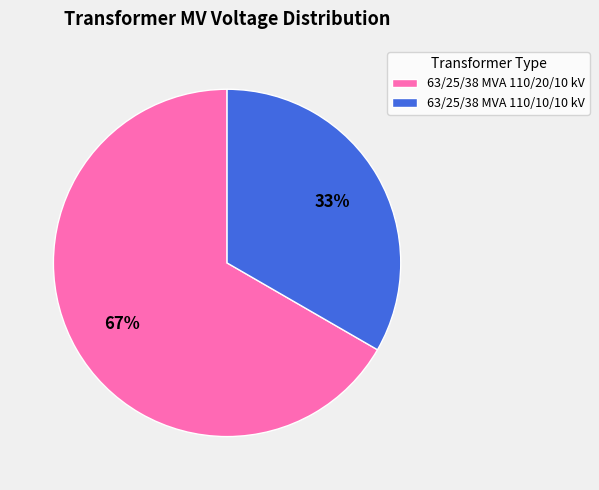

Combined, do 63/25/38 MVA 110/10/10 kV and 63/25/38 MVA 110/20/10 kV account for over 50%?

Yes